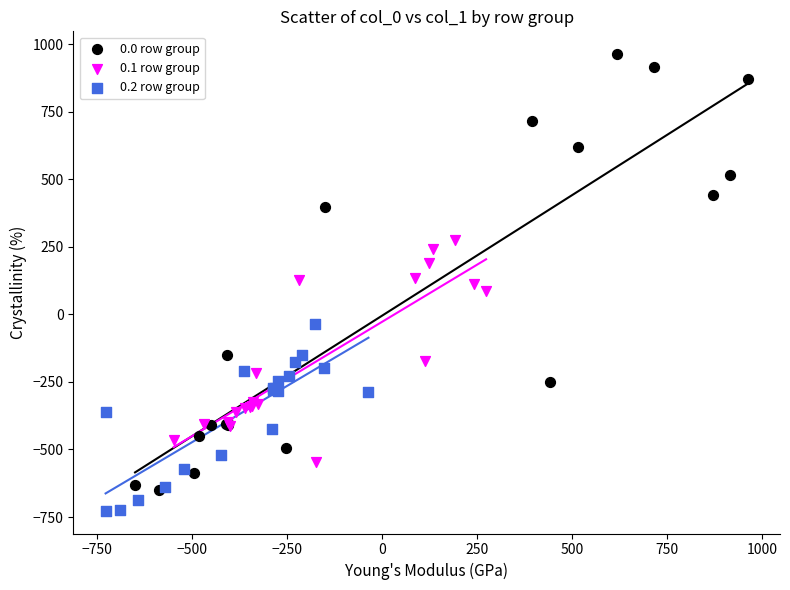

Which series contains the highest Y value?

0.0 row group